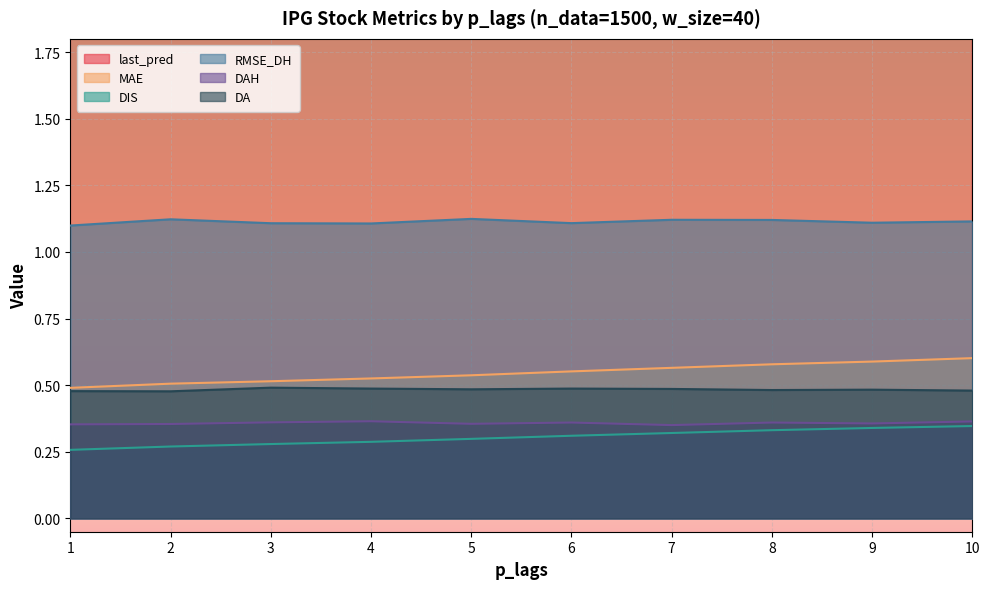

At which category does the chart reach its minimum across all series?

1